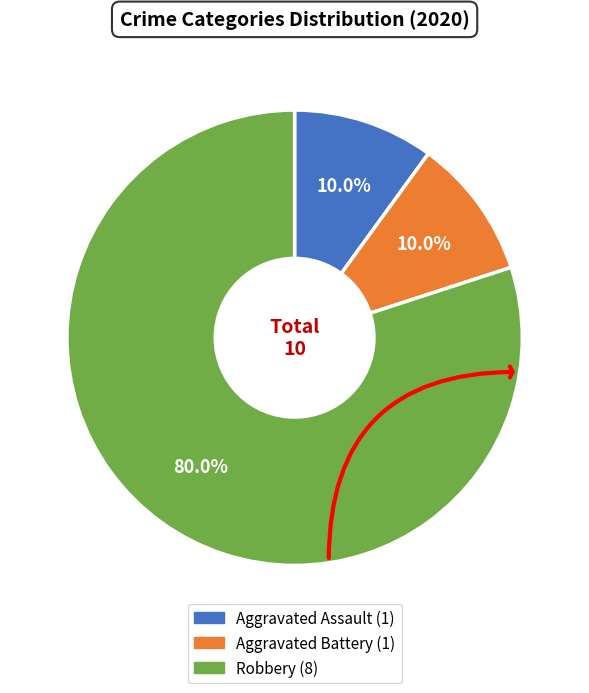

Does any single category account for the majority?

Yes